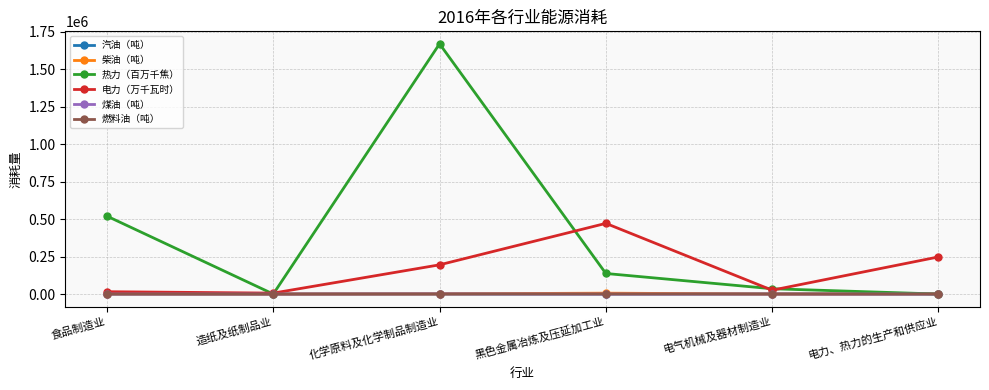

True or false: 热力（百万千焦） has more than 2 interior local peaks.

False